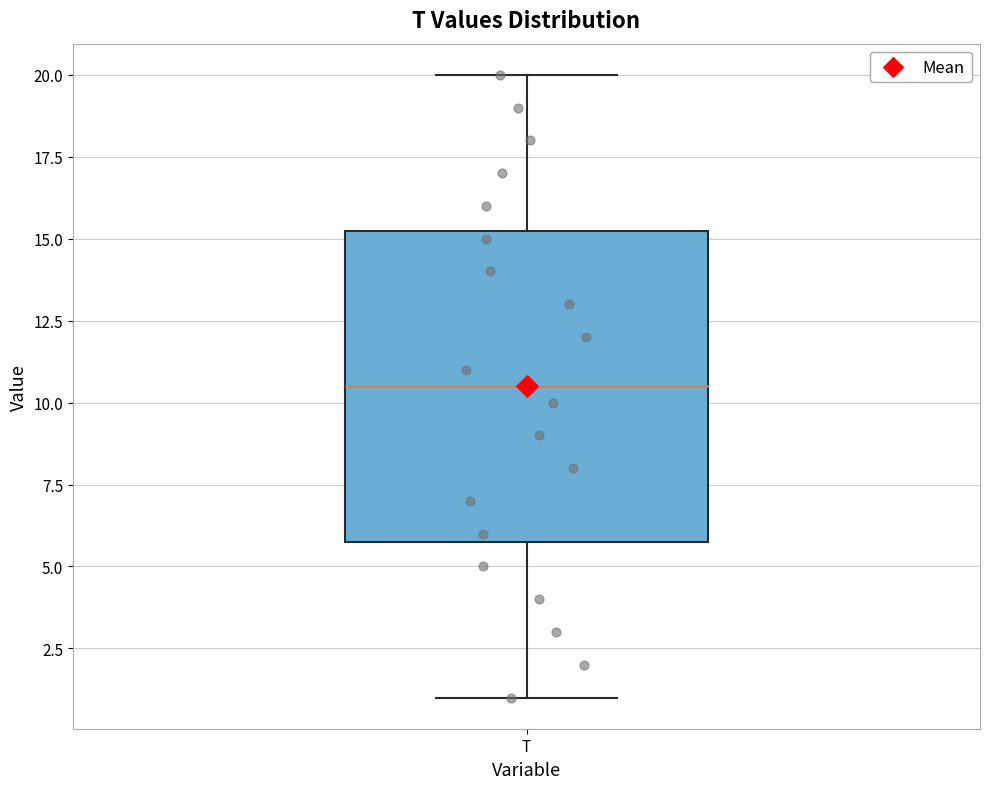

Where does the upper whisker of the box for T end on the y-axis? The values are not printed on the chart, so give them approximately, as read against the axis.

20.0